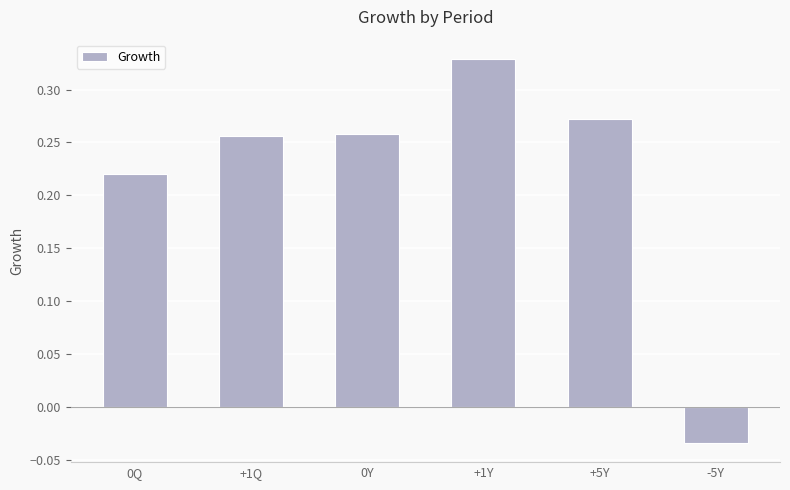

How many data points does each series have?

6